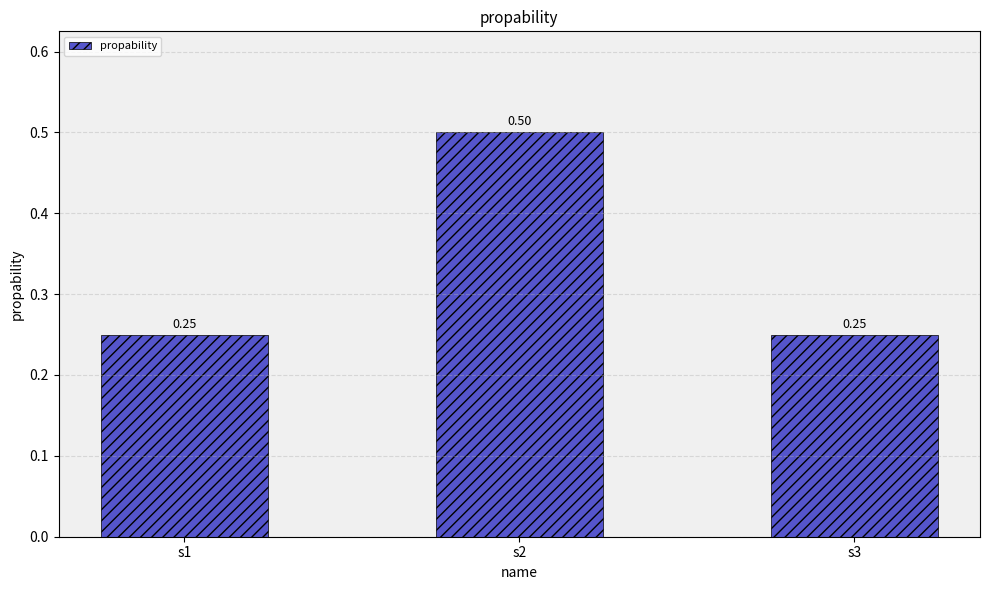

What is the value of the 2nd bar from the left?

0.5